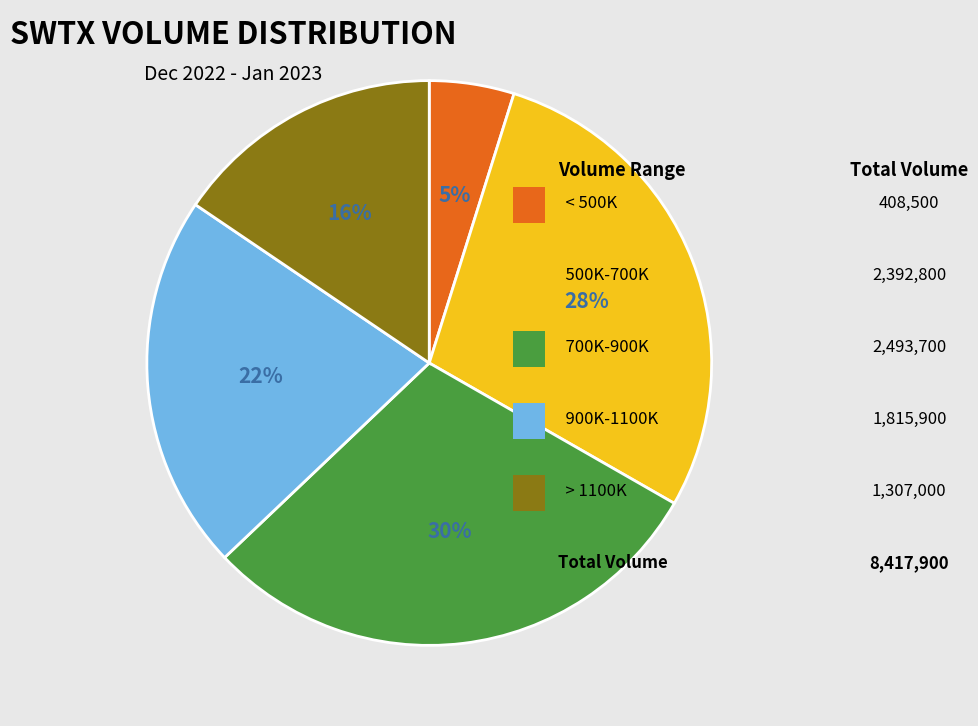

Is there any slice that represents more than half of the pie?

No